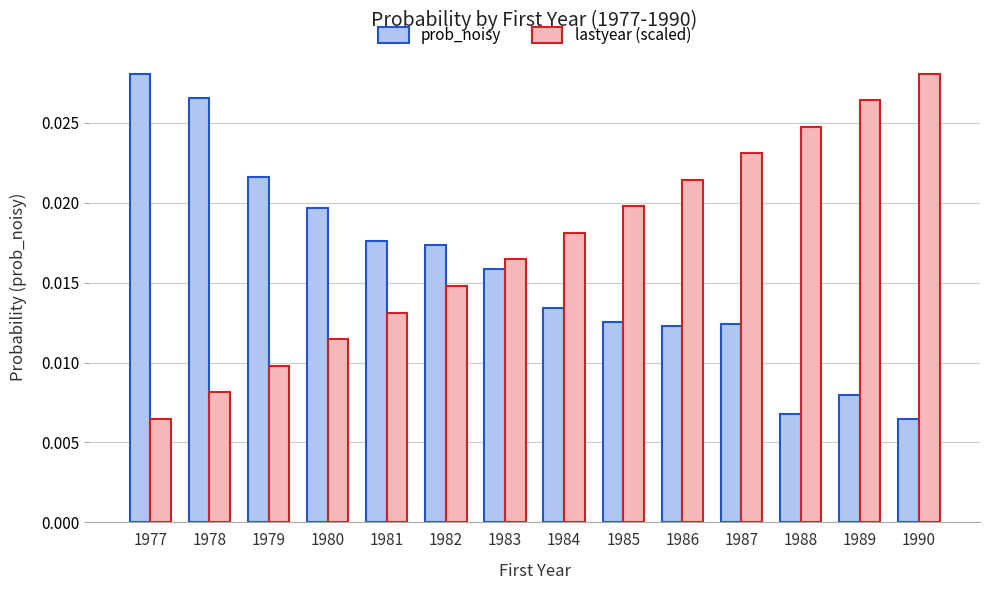

Which series changed the most between 1988 and 1990?

lastyear (scaled)